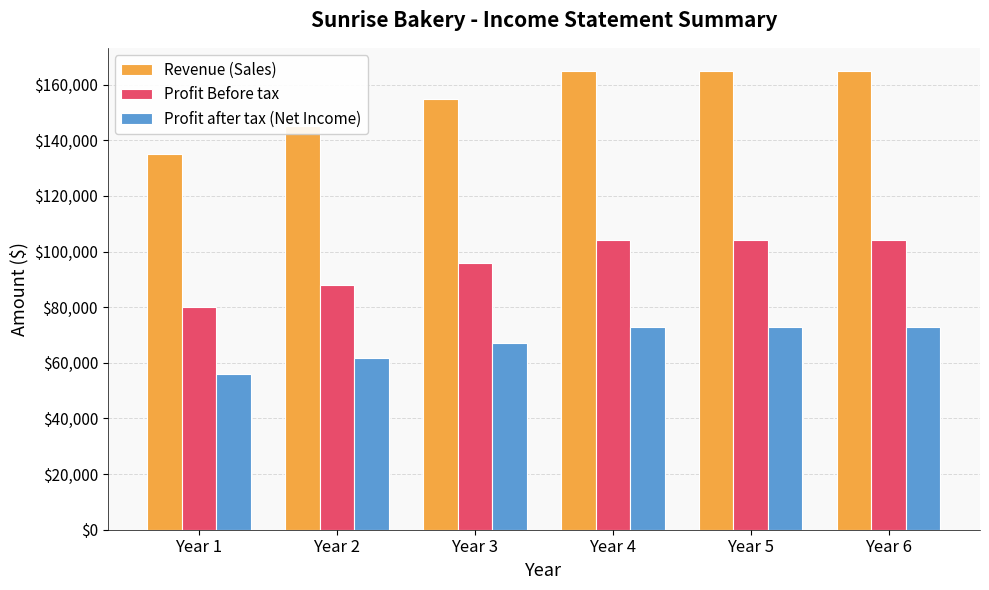

Which series has the widest spread of values?

Revenue (Sales)